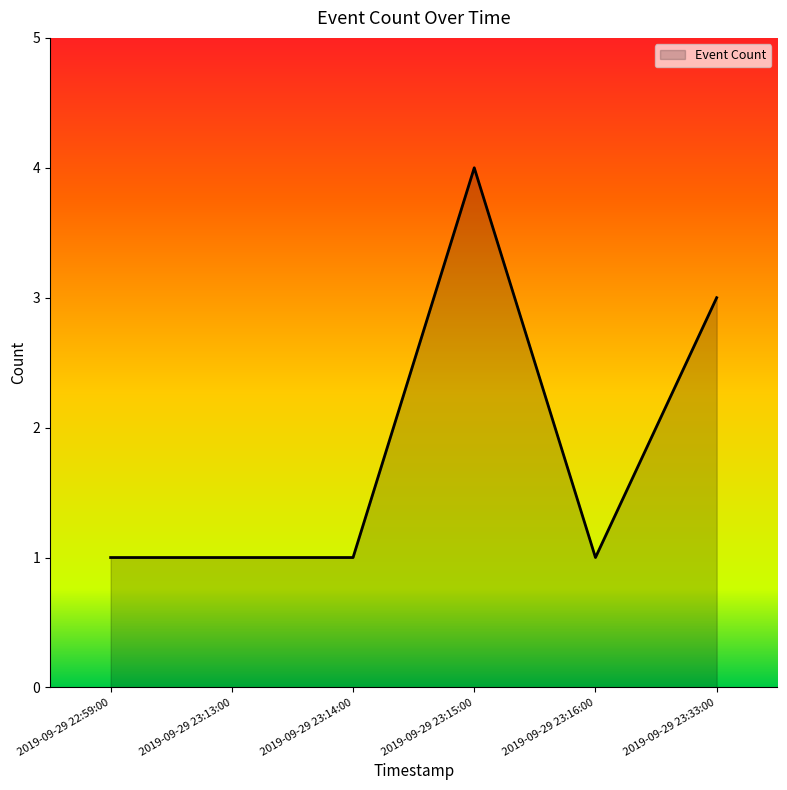

What is the difference between the values at 2019-09-29 23:15:00 and 2019-09-29 22:59:00?

3